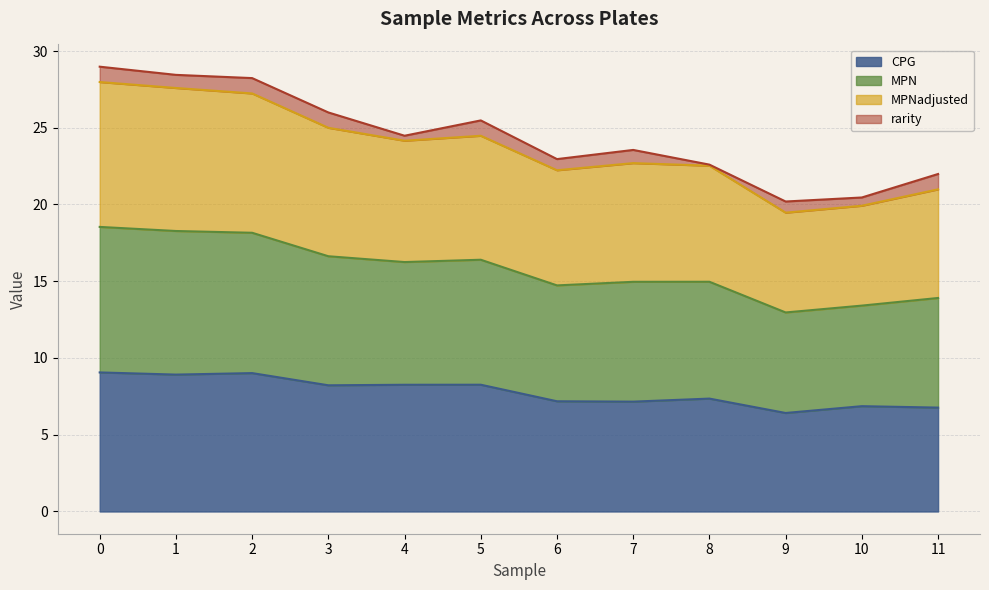

What is the total value across all series at 3?

26.0